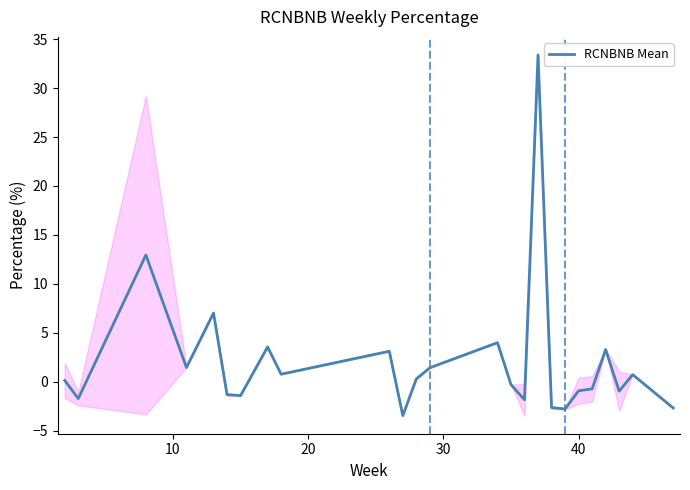

Reading left to right, transcribe all the data shown in this chart.

0.1	-1.7	12.9	1.4	7.0	-1.3	-1.4	3.5	0.8	3.1	-3.5	0.3	1.4	4.0	-0.3	-1.9	33.4	-2.7	-2.8	-0.9	-0.7	3.3	-1.0	0.7	-2.7